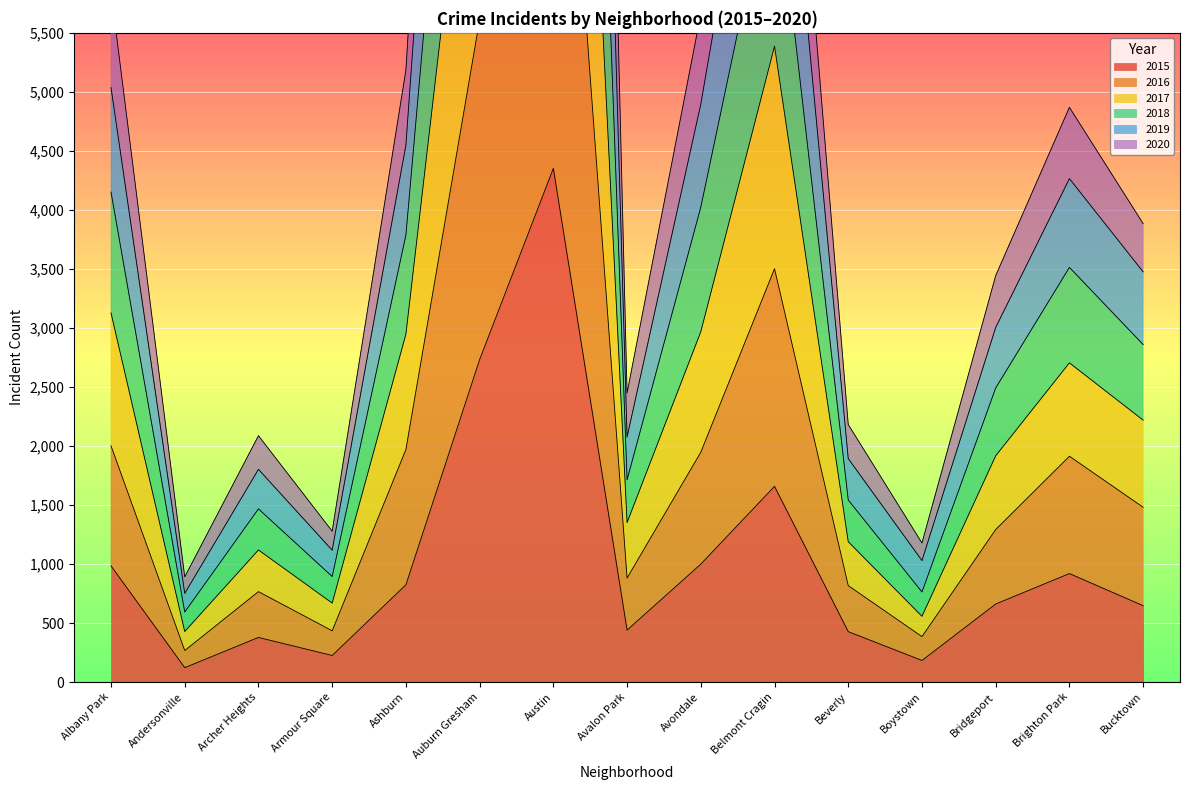

Which category has the highest value in the 2018 series?

Austin